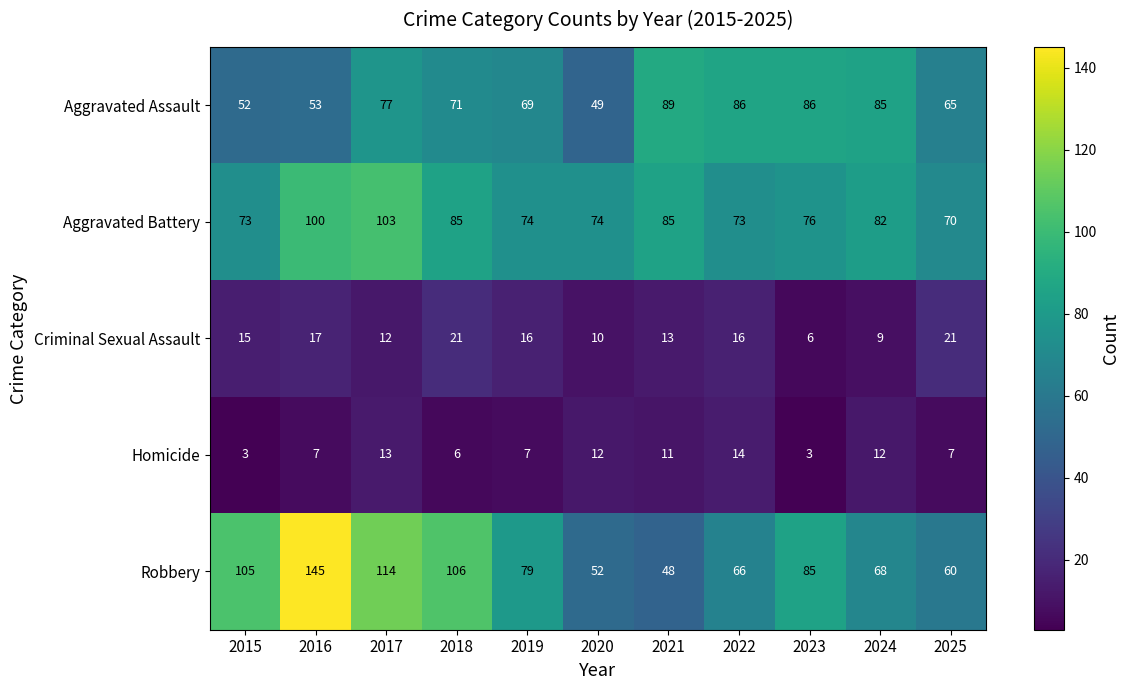

What is the minimum value for Robbery?

48